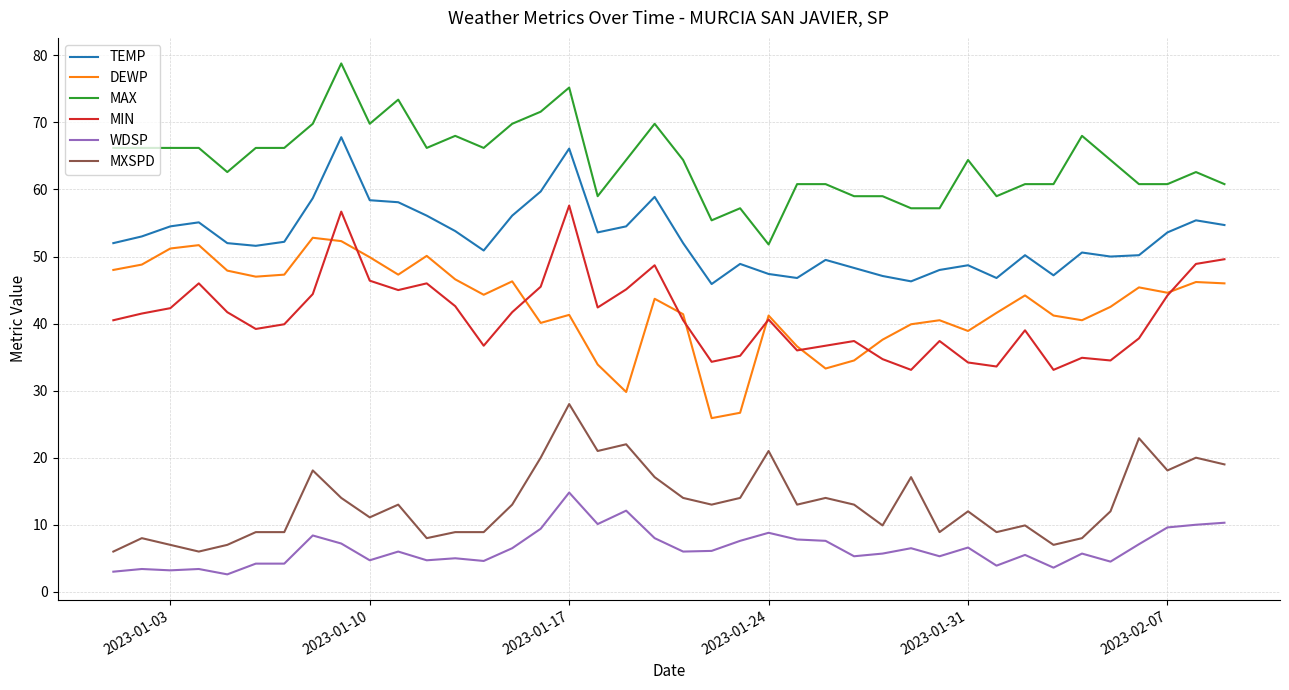

How many categories are shown in the chart?

40